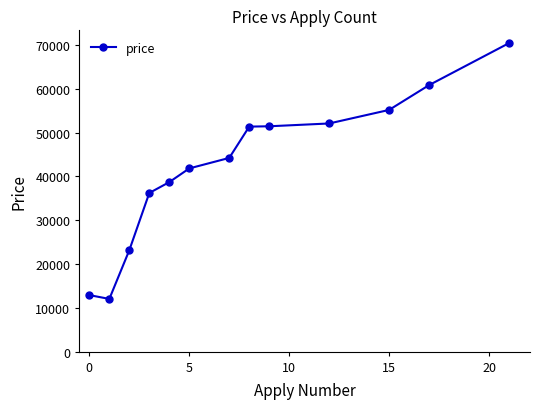

What is the greatest value displayed?

70415.0